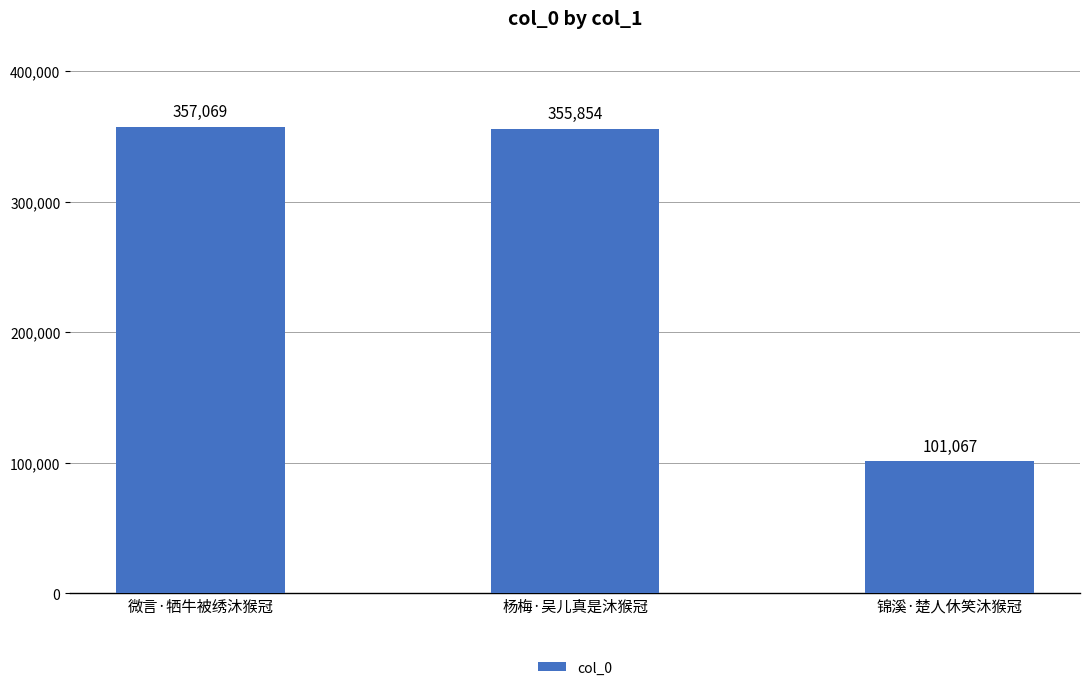

What is the ratio of the value at 杨梅·吴儿真是沐猴冠 to the value at 锦溪·楚人休笑沐猴冠?

3.5